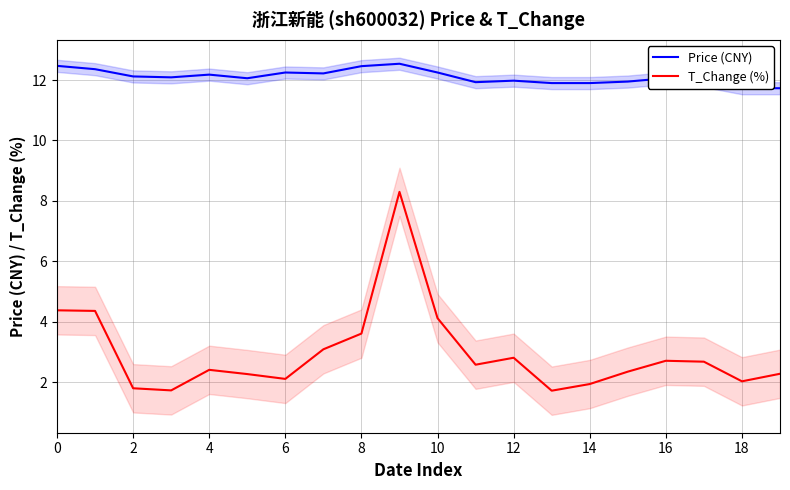

Reading right to left, what are all the values shown in this chart?

Price (CNY): 11.7	11.7	12.0	12.1	11.9	11.9	11.9	12.0	11.9	12.2	12.5	12.5	12.2	12.2	12.1	12.2	12.1	12.1	12.4	12.5
T_Change (%): 2.3	2.0	2.7	2.7	2.4	1.9	1.7	2.8	2.6	4.1	8.3	3.6	3.1	2.1	2.3	2.4	1.7	1.8	4.4	4.4